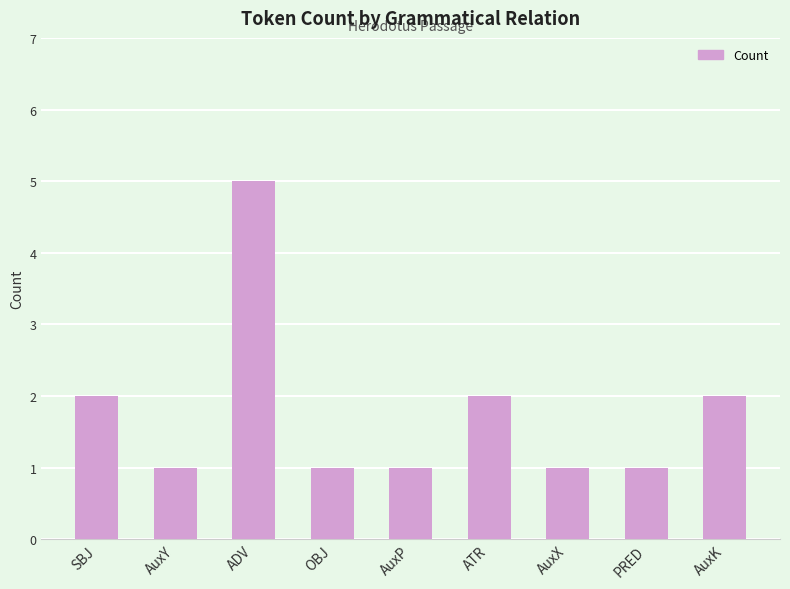

What is the difference between the values at SBJ and PRED?

1